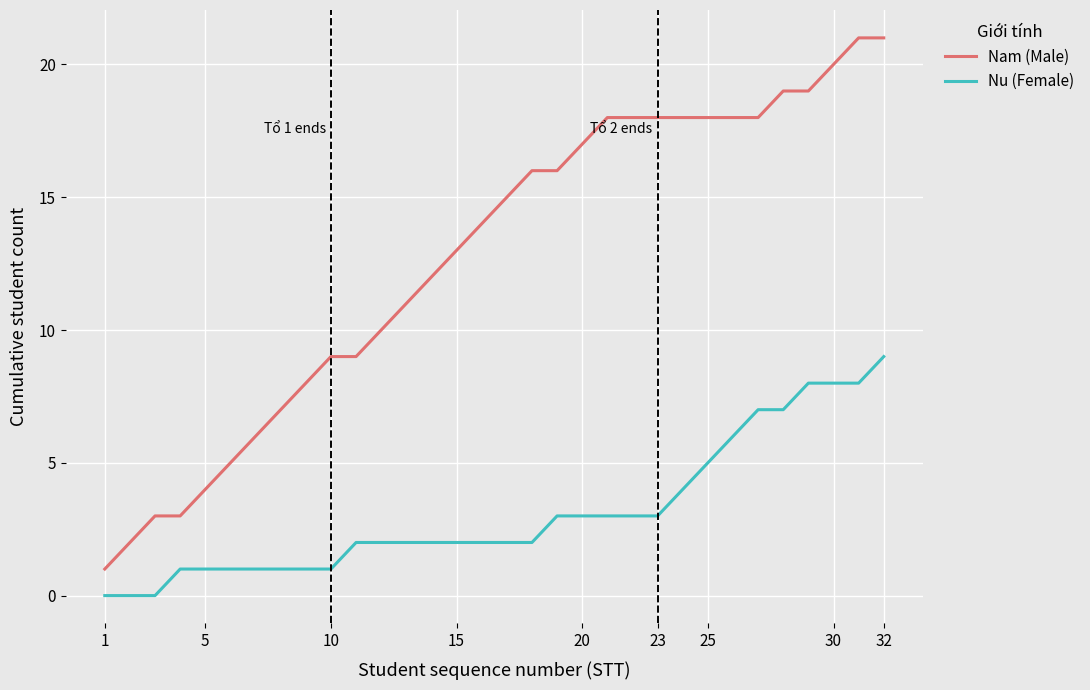

Reading right to left, extract all data points from this chart.

Nam (Male): 21	21	20	19	19	18	18	18	18	18	18	18	17	16	16	15	14	13	12	11	10	9	9	8	7	6	5	4	3	3	2	1
Nu (Female): 9	8	8	8	7	7	6	5	4	3	3	3	3	3	2	2	2	2	2	2	2	2	1	1	1	1	1	1	1	0	0	0